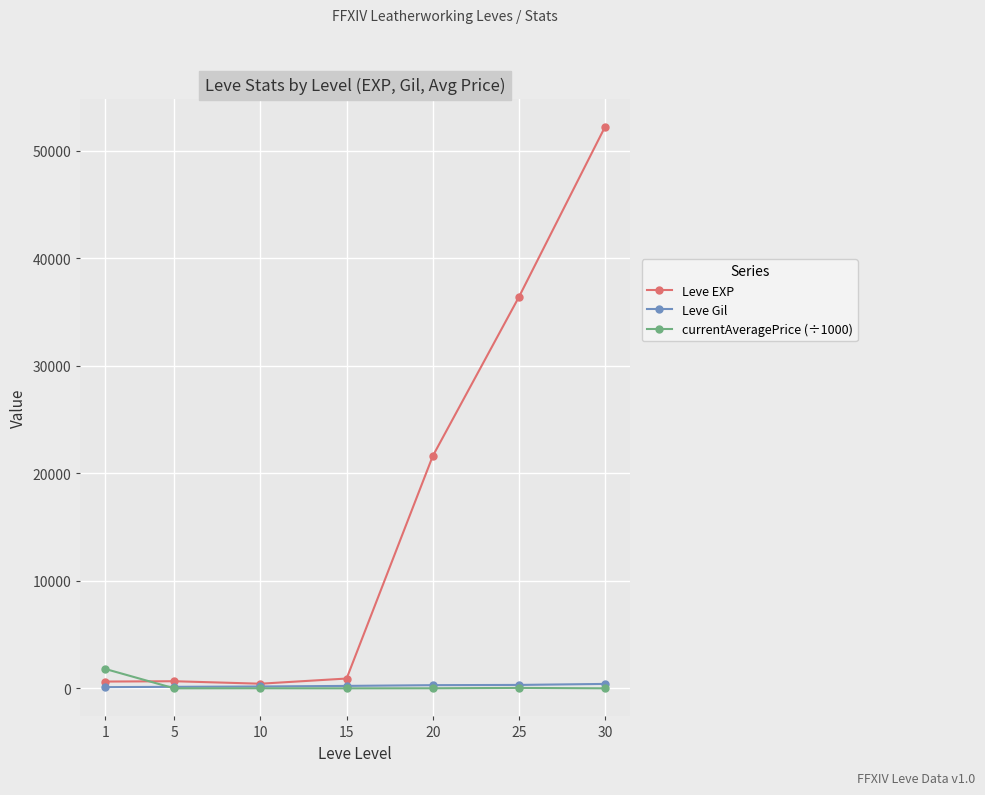

What are all the series names shown in the legend?

Leve EXP, Leve Gil, currentAveragePrice (÷1000)